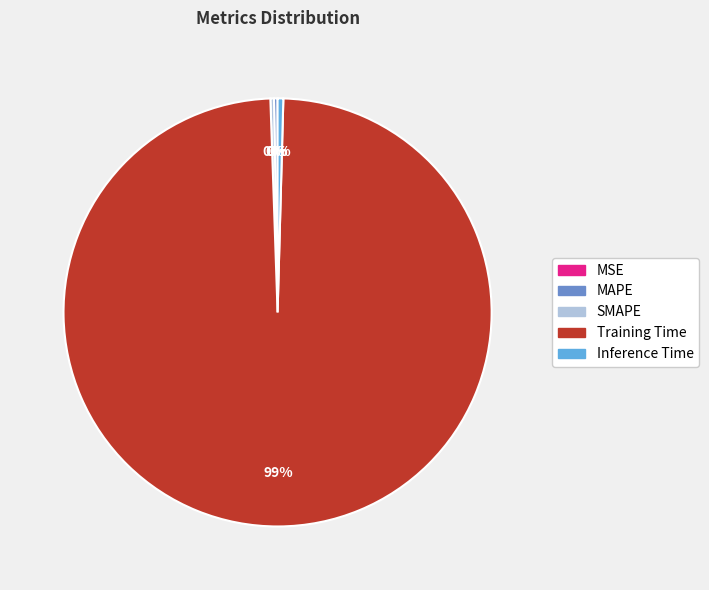

Is there any slice that represents more than half of the pie?

Yes